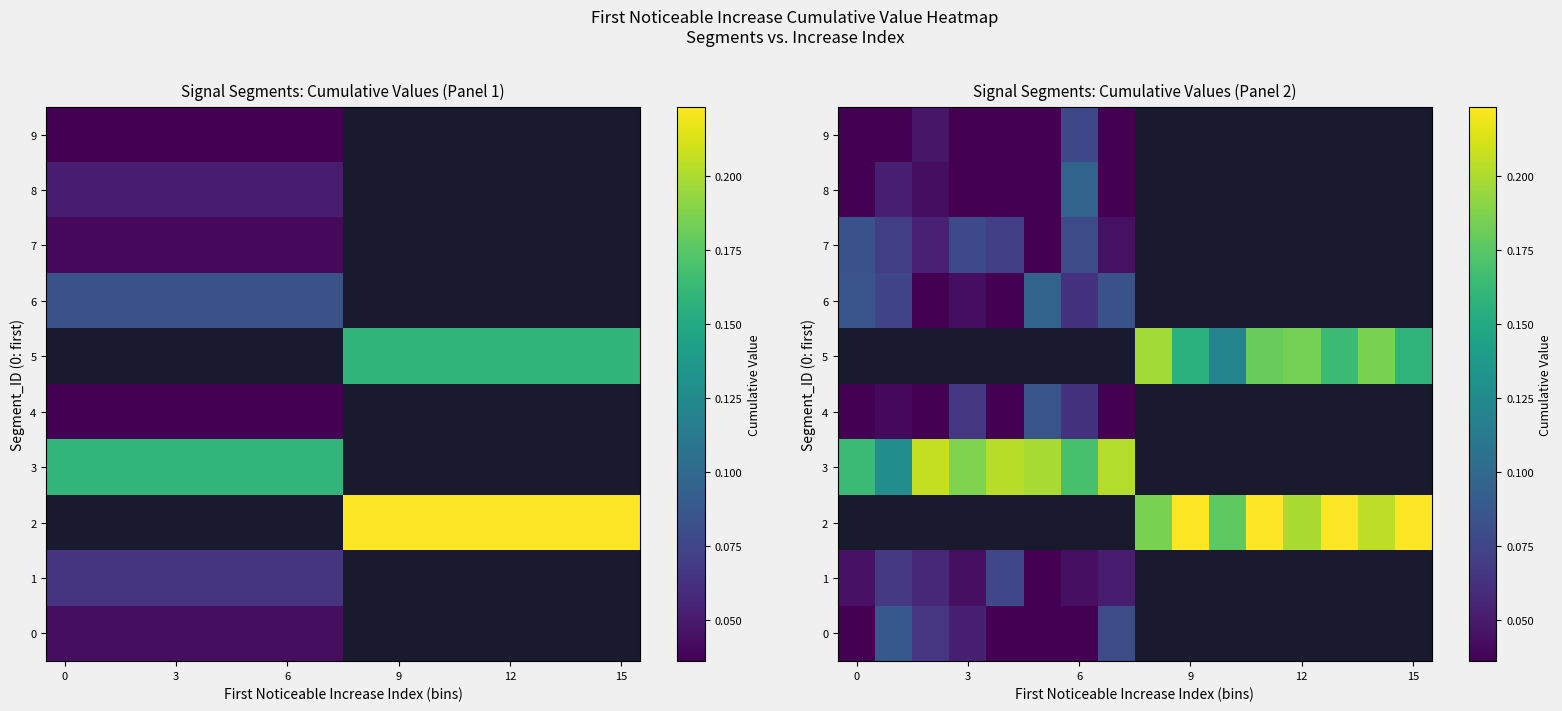

Count the number of categories in the chart.

16